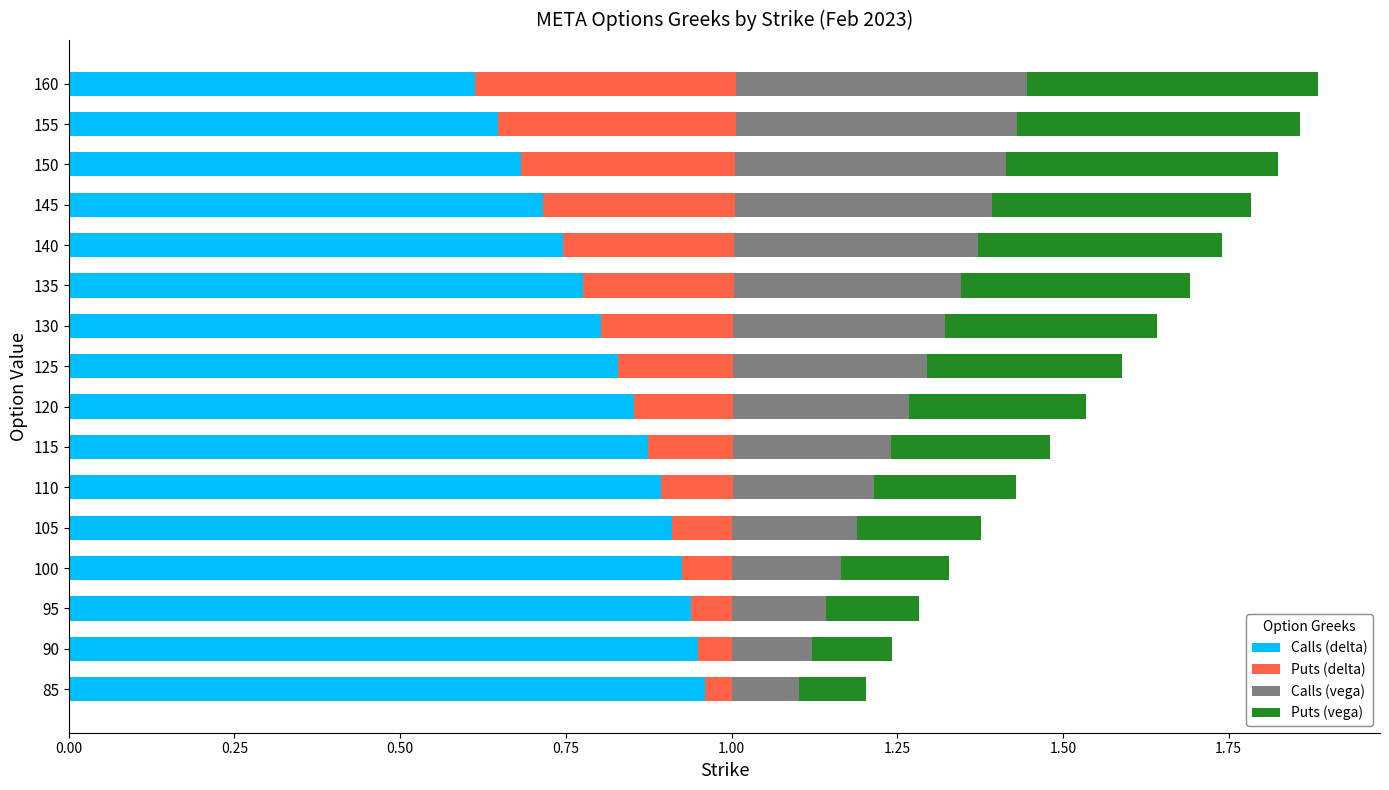

True or false: Calls (delta) has a value of 0.7 at 145.

True